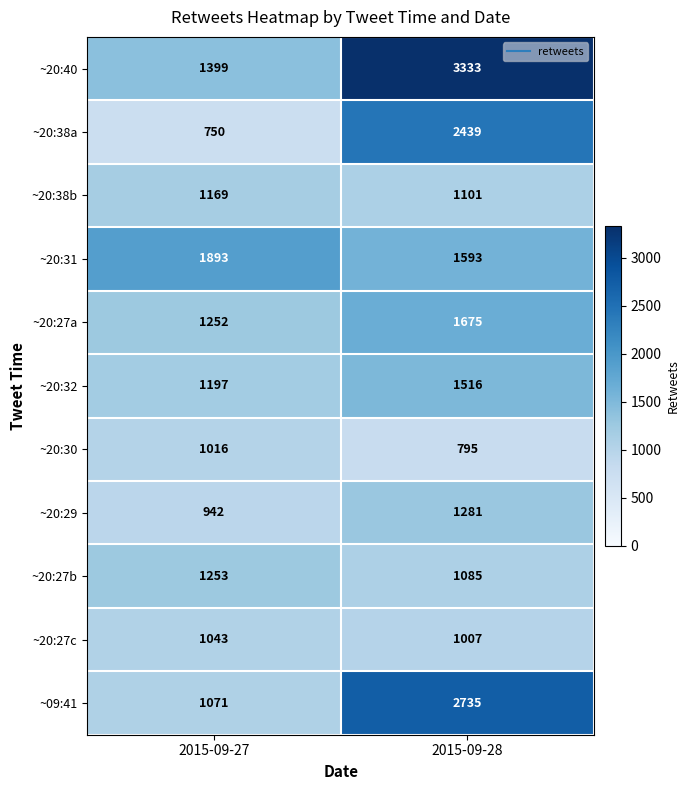

True or false: ~20:38b has a value of 1101 at 2015-09-28.

True